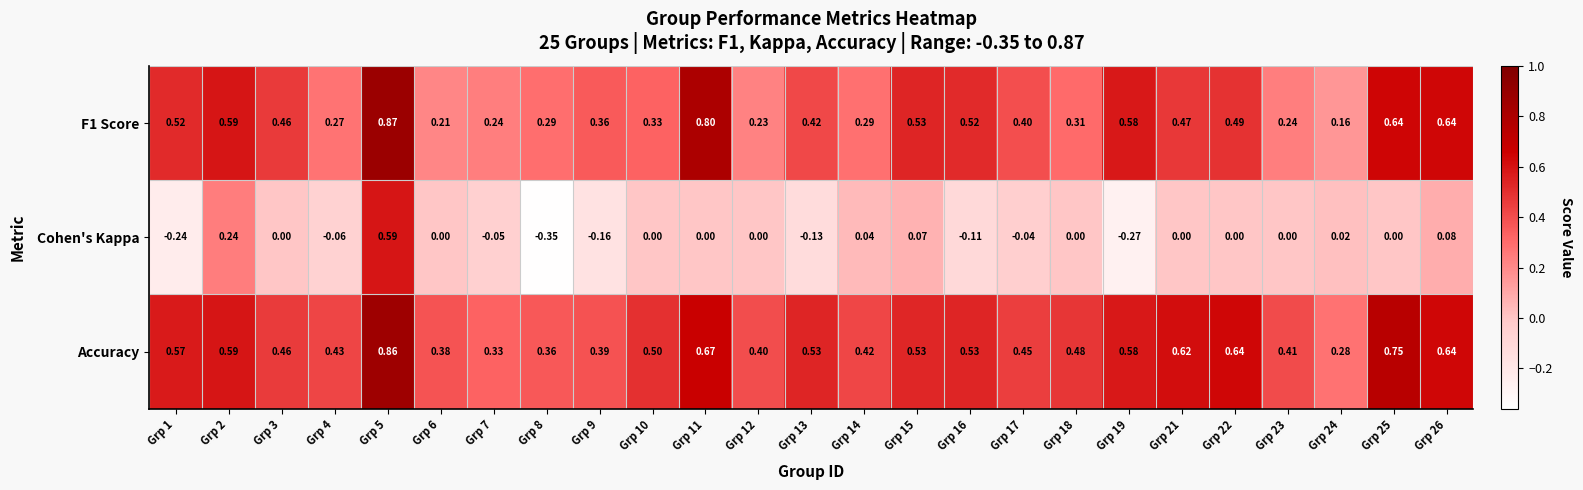

How many distinct data groups are displayed?

3